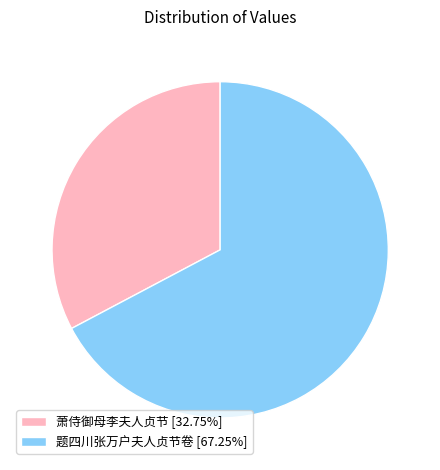

Combined, do 题四川张万户夫人贞节卷 [67.25%] and 萧侍御母李夫人贞节 [32.75%] account for over 50%?

Yes